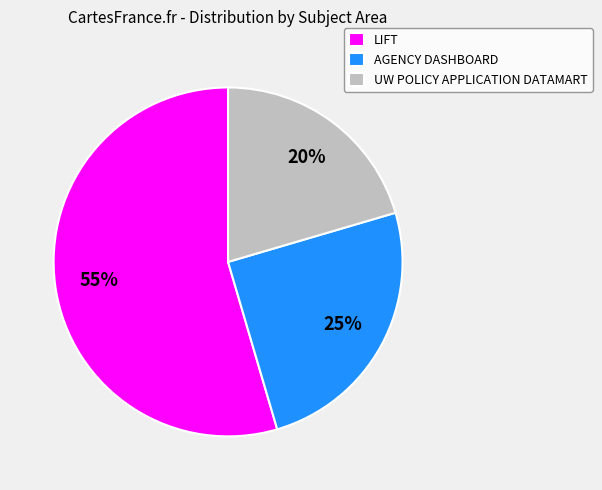

Which slice is the smallest?

UW POLICY APPLICATION DATAMART